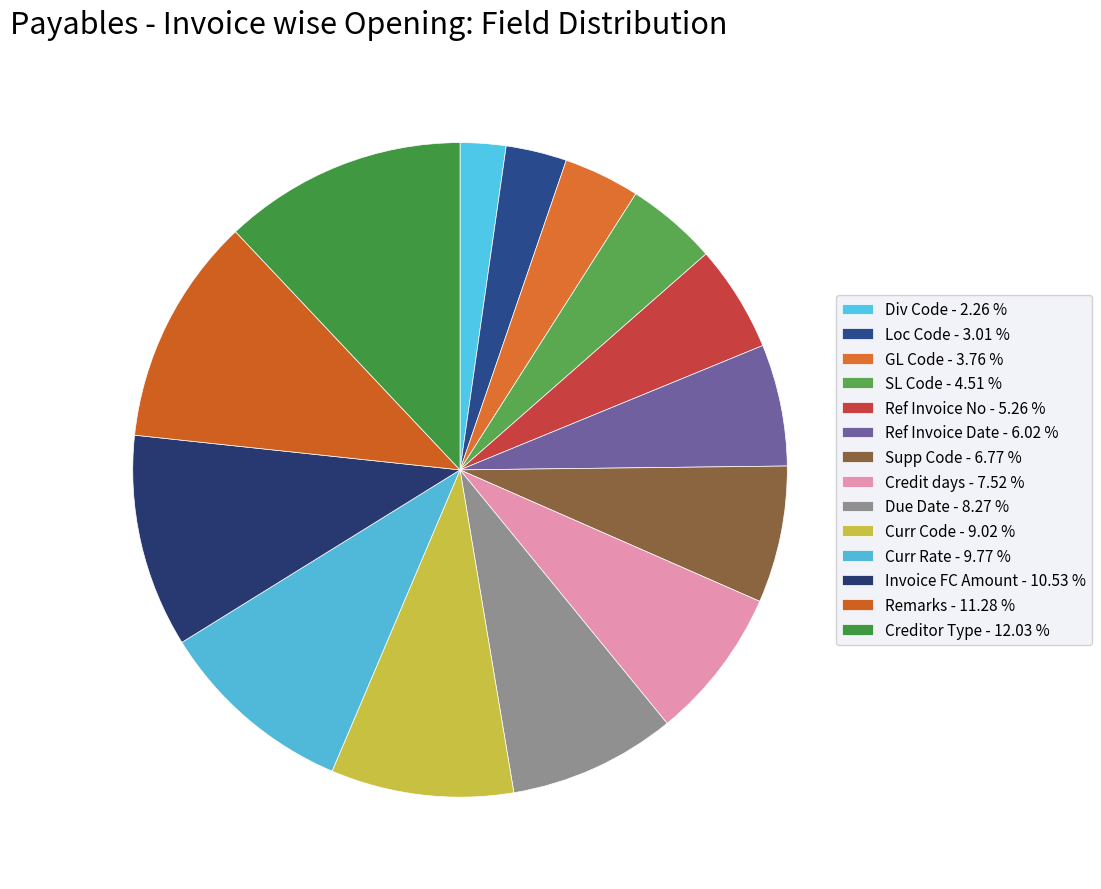

Which has a higher value, Creditor Type or Due Date?

Creditor Type